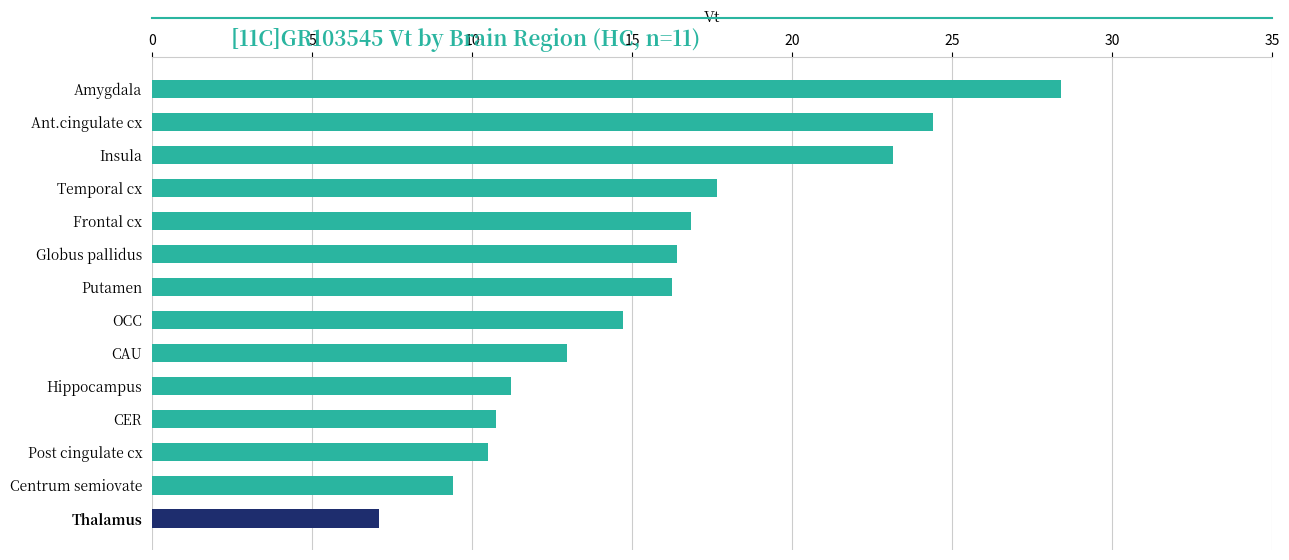

Approximately how many times larger is the value at Putamen compared to Insula?

0.7